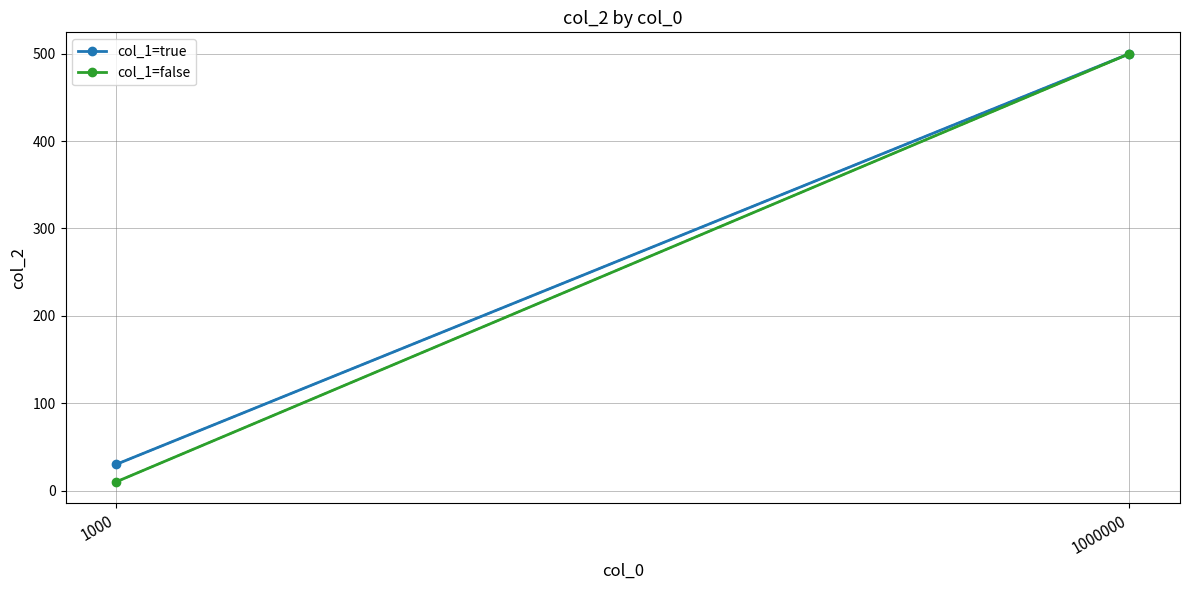

How many col_1=true values are between 30 and 500?

2